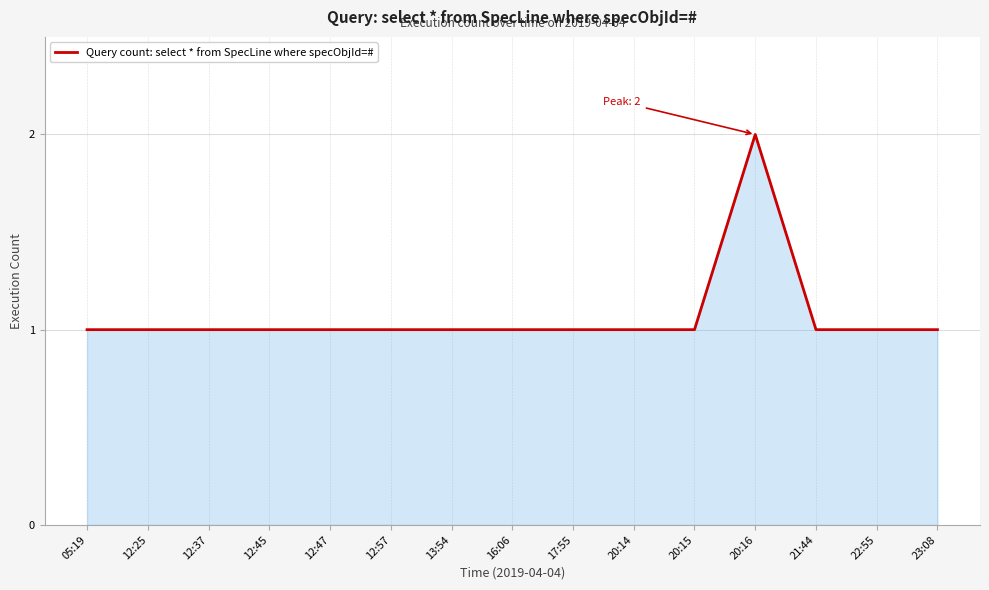

Count the values in the range 1 to 2.

15